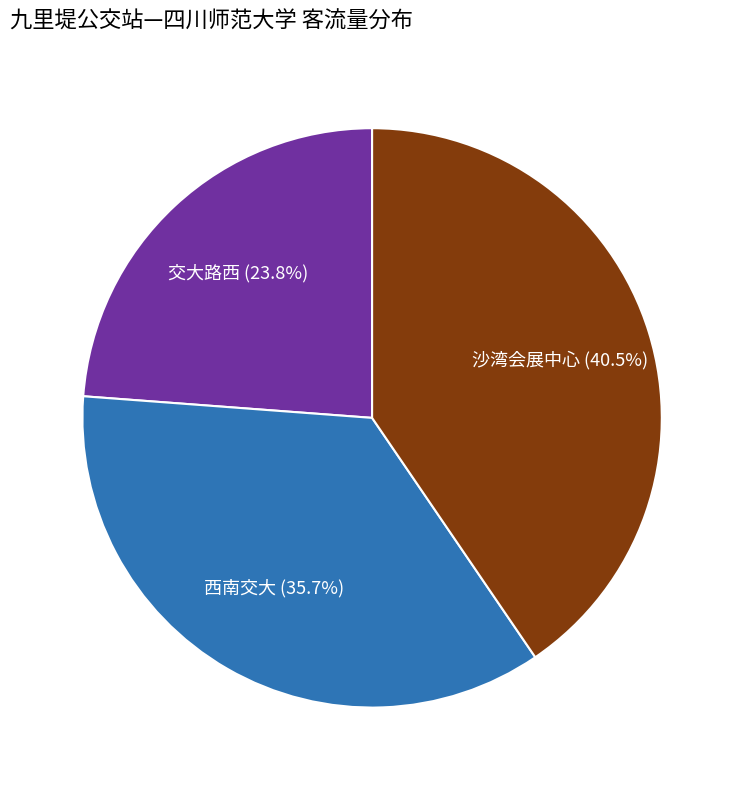

Rank the categories by value from highest to lowest.

沙湾会展中心, 西南交大, 交大路西